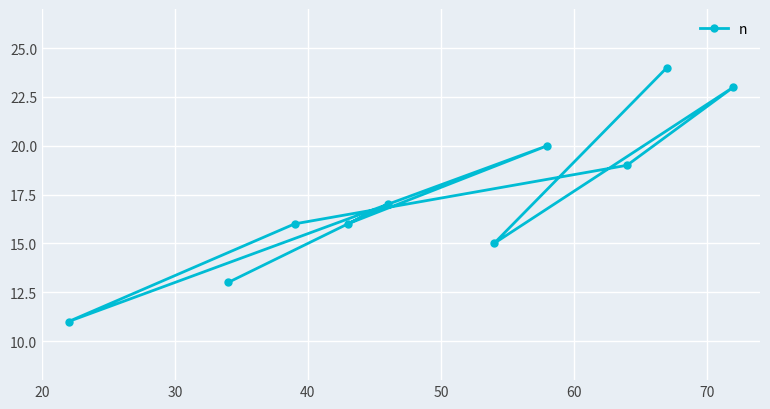

What is the difference between the maximum and minimum values?

13